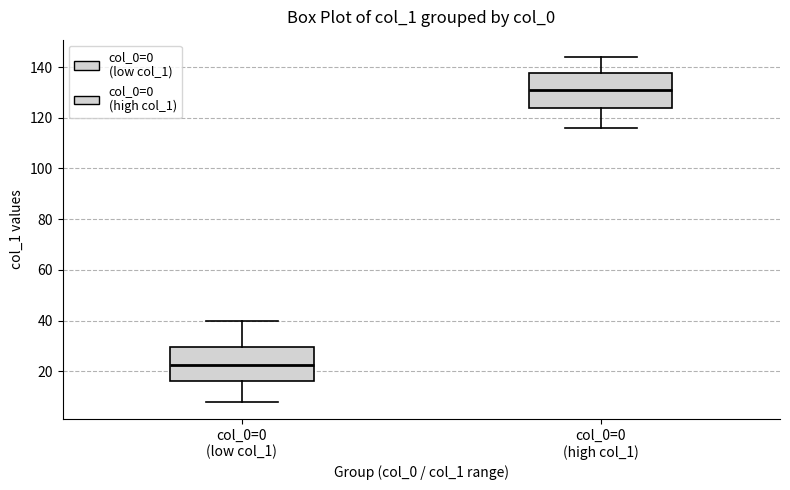

Reading left to right, read every box against the y-axis: the position of its median line, the range the box covers, and the ends of its whiskers. The values are not printed on the chart, so give them approximately, as read against the axis.

col_0=0 (low col_1): median 22, box 16 to 30, whiskers 8 to 40
col_0=0 (high col_1): median 132, box 124 to 138, whiskers 116 to 144